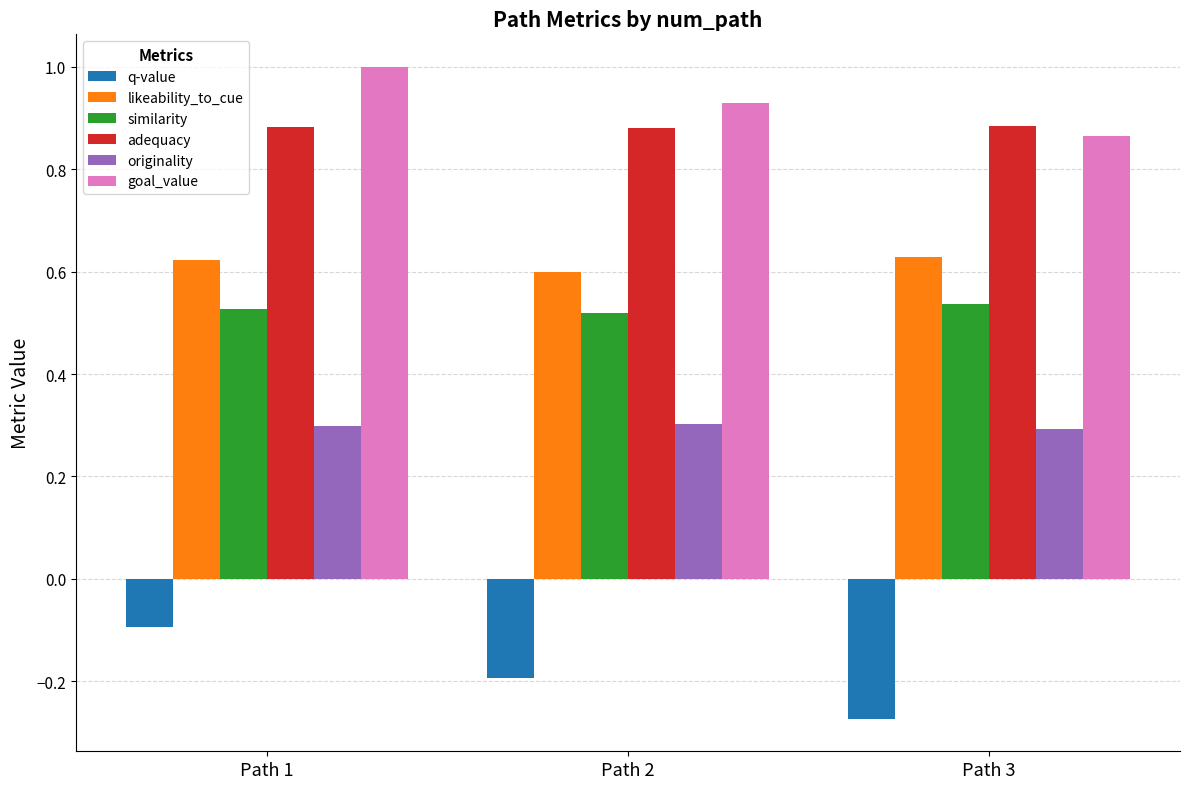

What are all the series names shown in the legend?

q-value, likeability_to_cue, similarity, adequacy, originality, goal_value